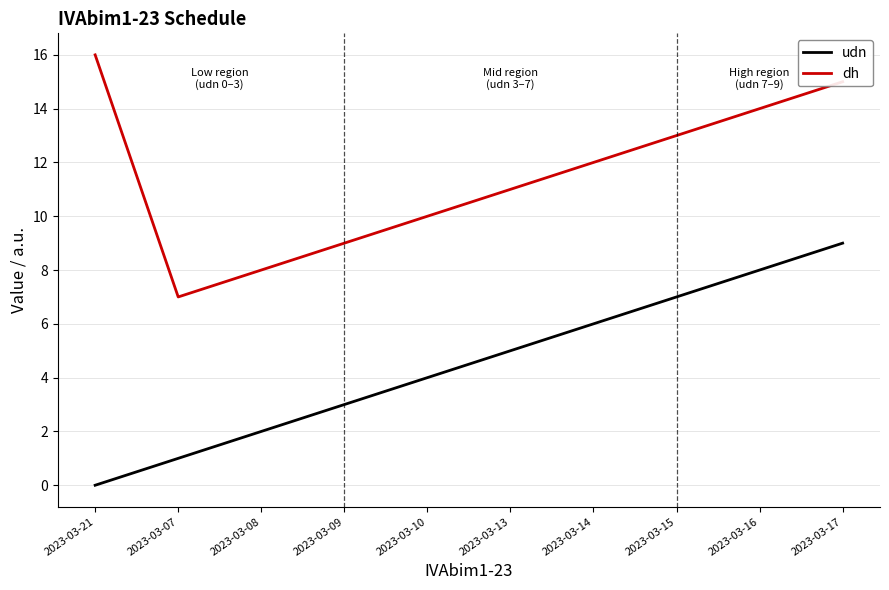

Read the dh value at 2023-03-17.

15